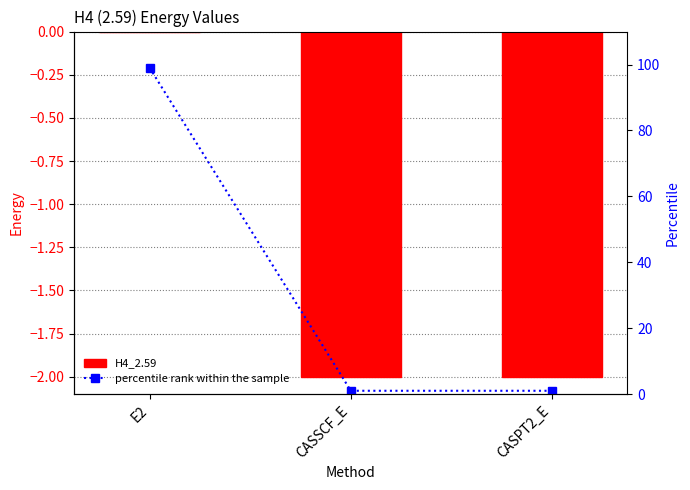

What is the difference between the highest and lowest values at CASPT2_E?

3.0